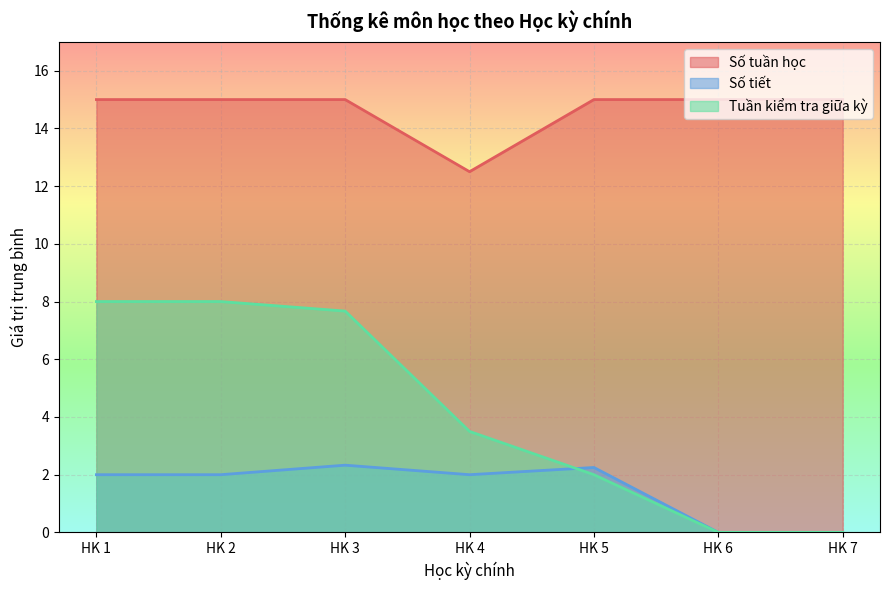

Where is Số tuần học nearest to the value 13?

HK 4